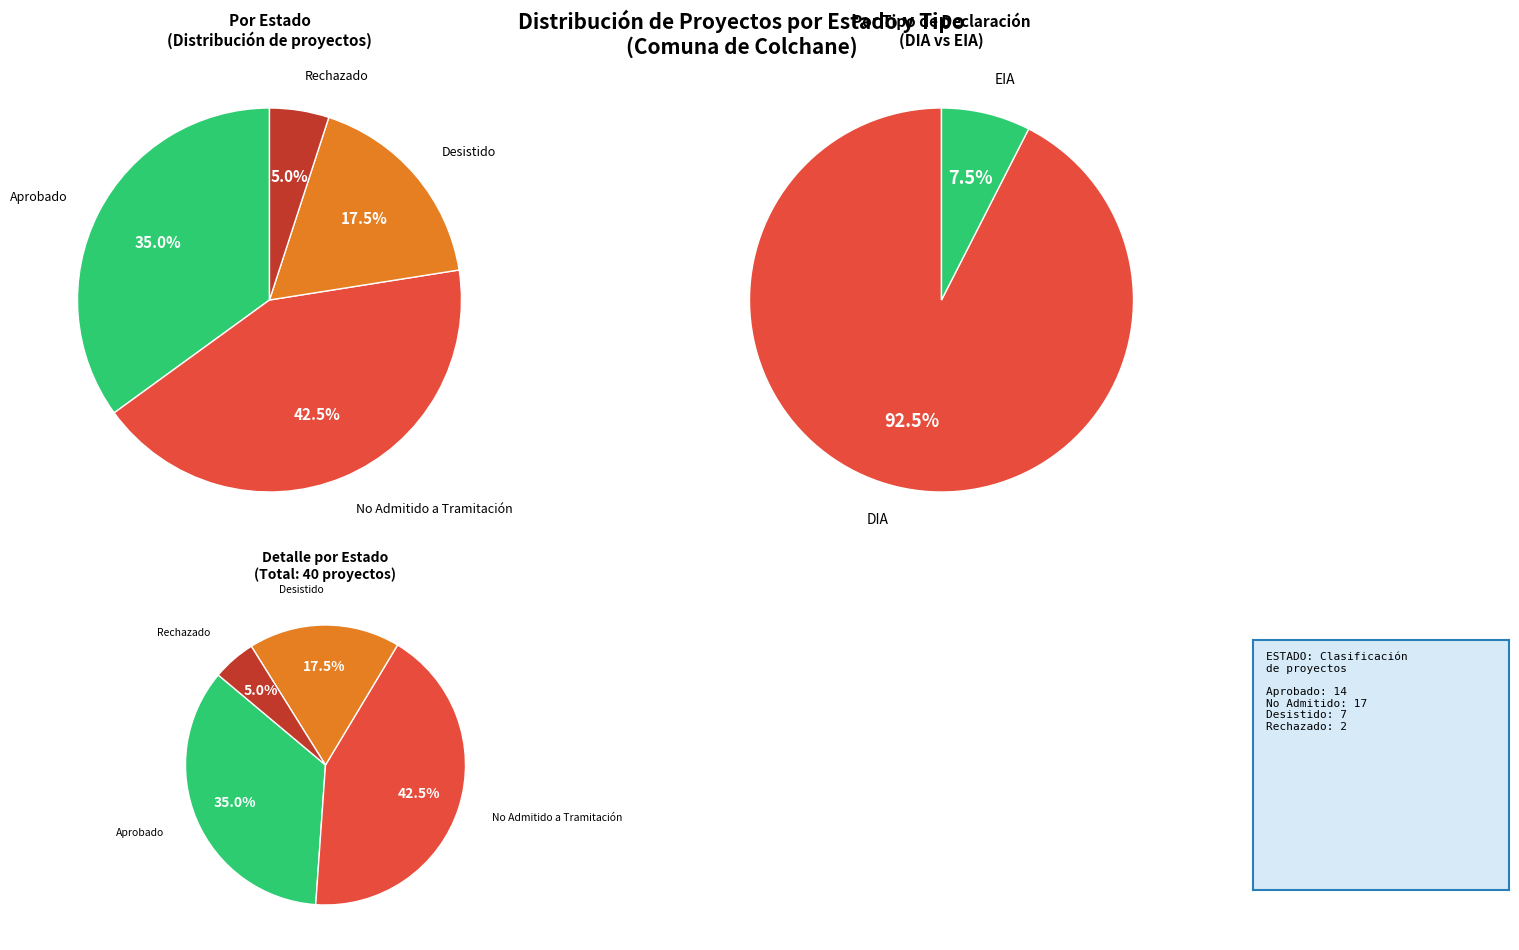

Rank the series by their maximum value, from lowest to highest.

Tipo, Estado